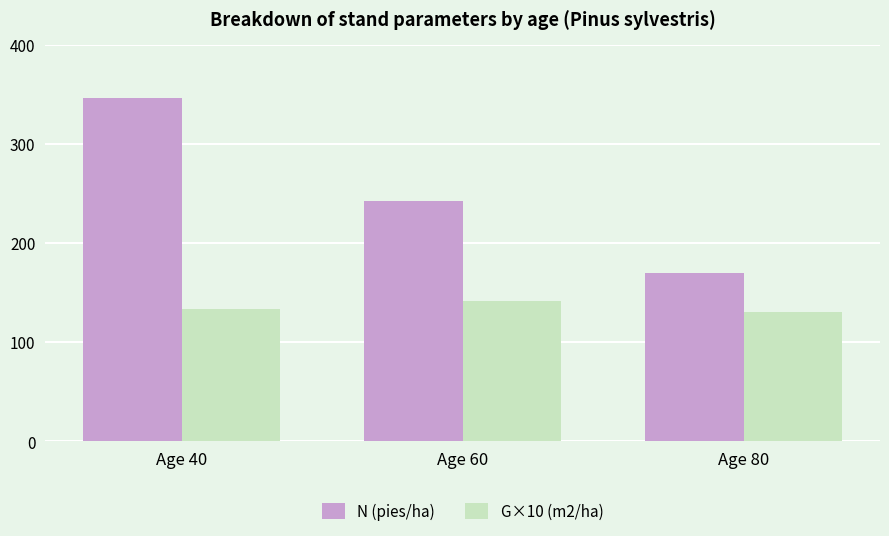

List the series in order of their peak value, lowest first.

G×10 (m2/ha), N (pies/ha)